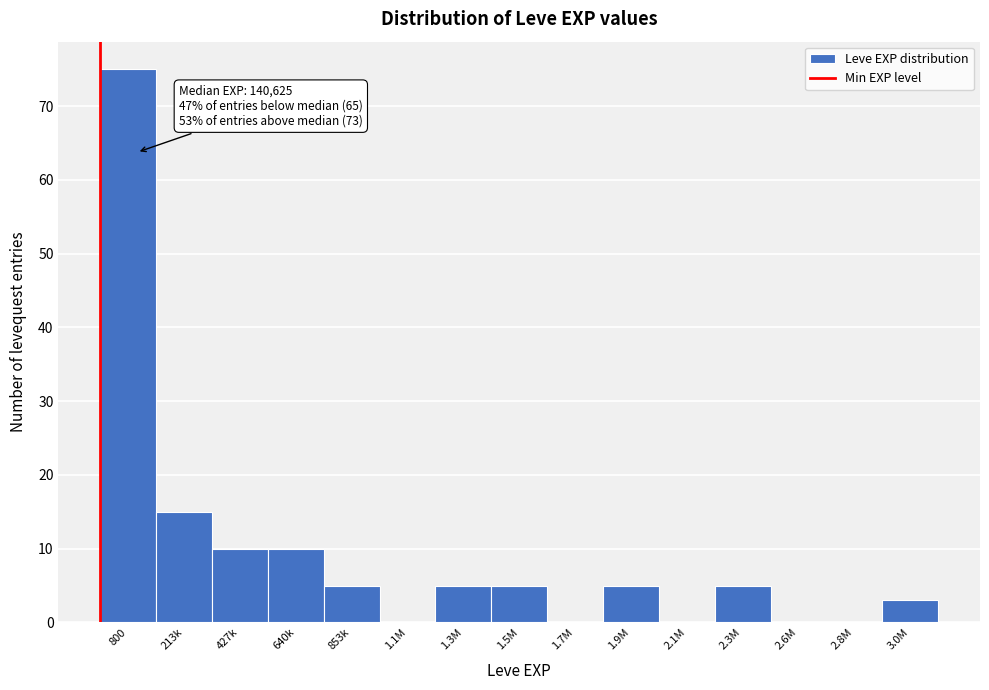

Reading left to right, extract all data points from this chart.

800=75	213k=15	427k=10	640k=10	853k=5	1.1M=0	1.3M=5	1.5M=5	1.7M=0	1.9M=5	2.1M=0	2.3M=5	2.6M=0	2.8M=0	3.0M=3